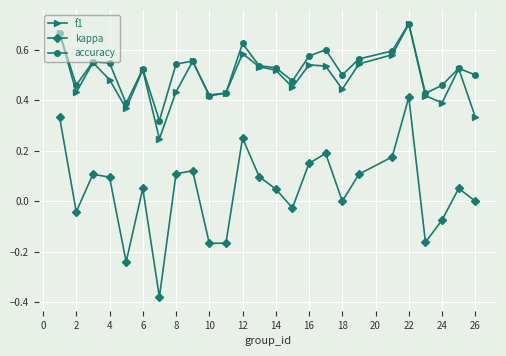

Which series has the widest spread of values?

kappa